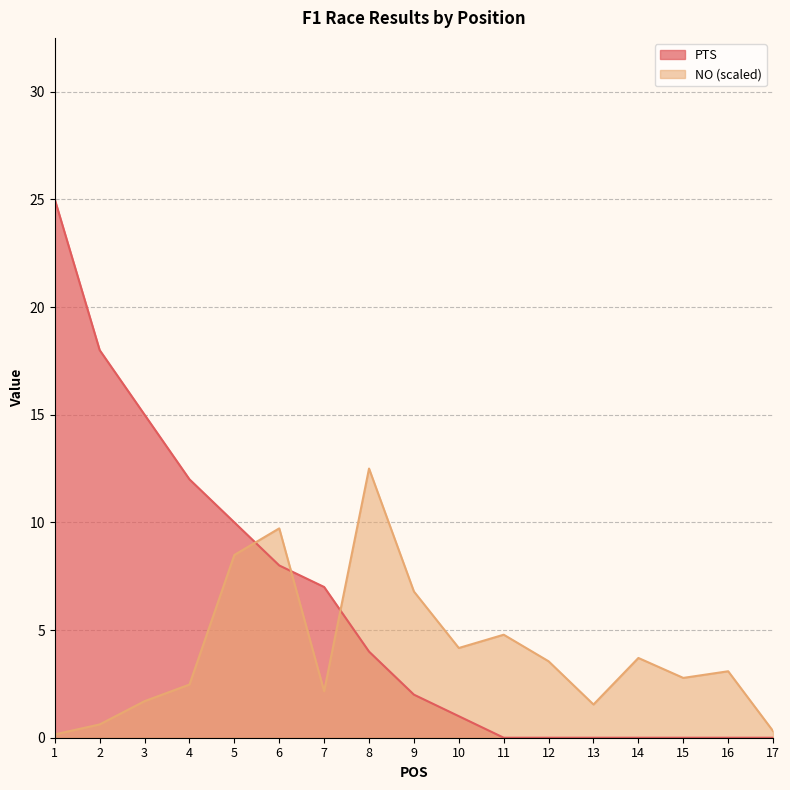

Between 2 and 8, which is larger?

2